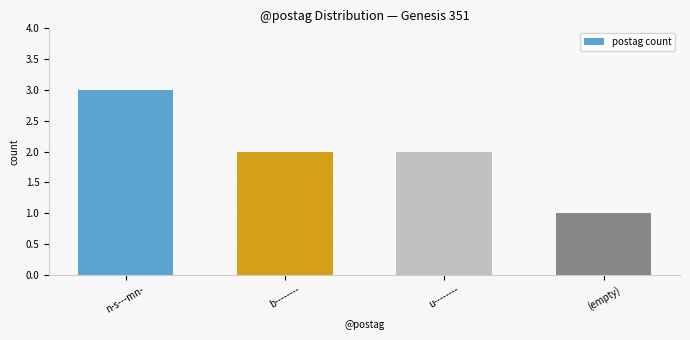

Are the bars horizontal?

No